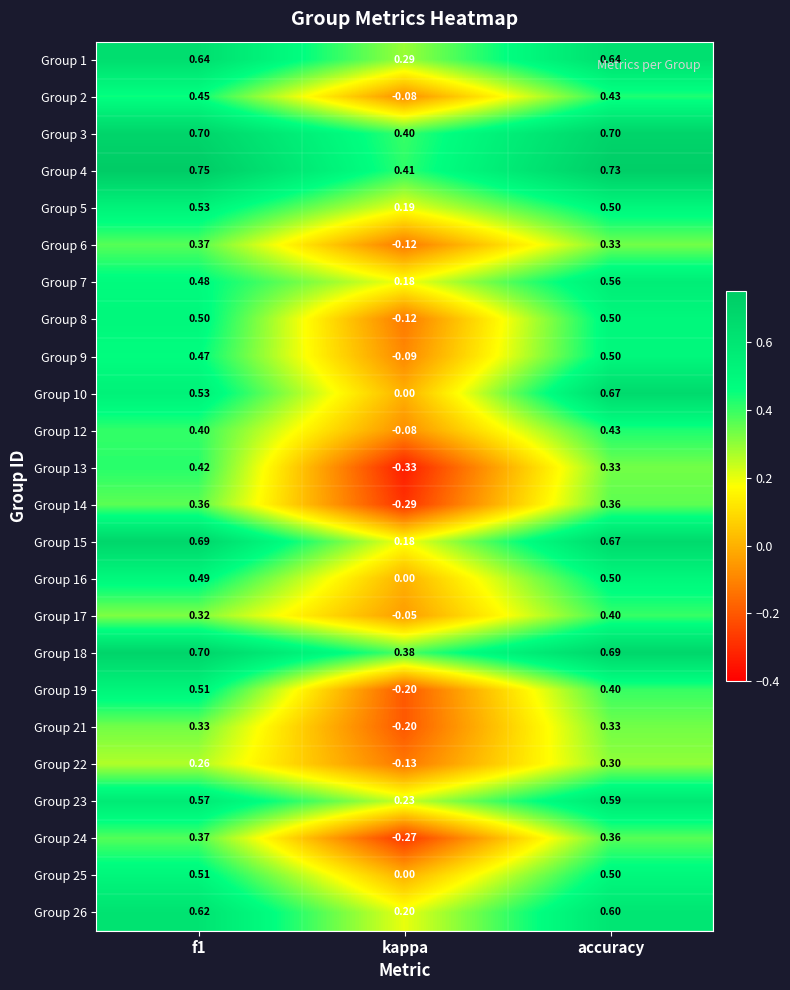

At which category is the sum across all series the highest?

accuracy